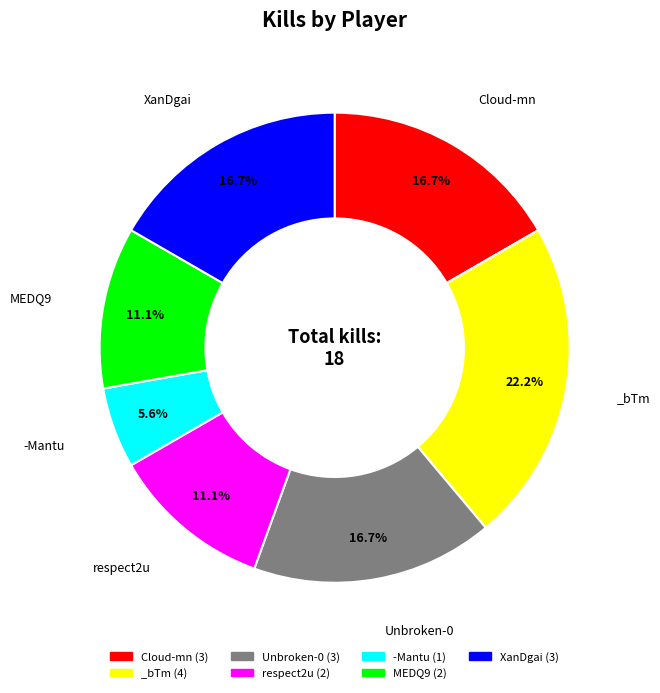

Does any single category account for the majority?

No